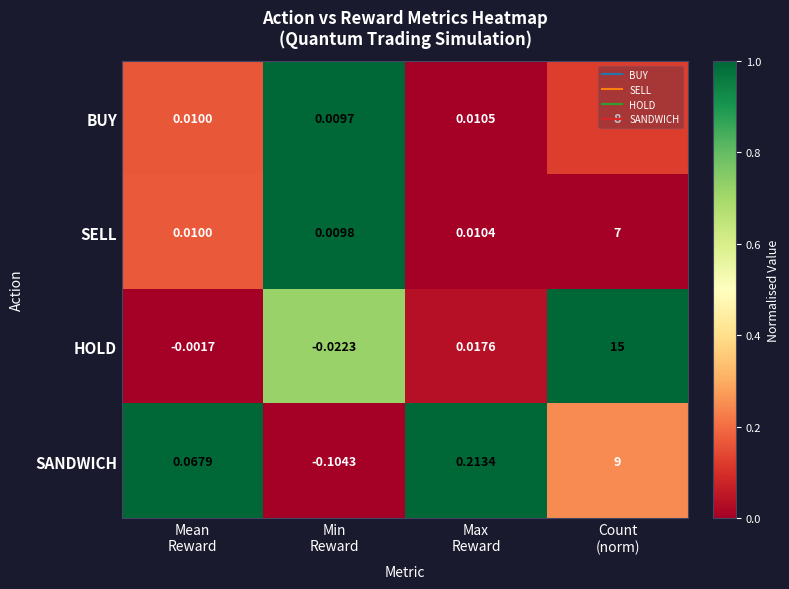

Which series has the largest range (max minus min)?

HOLD